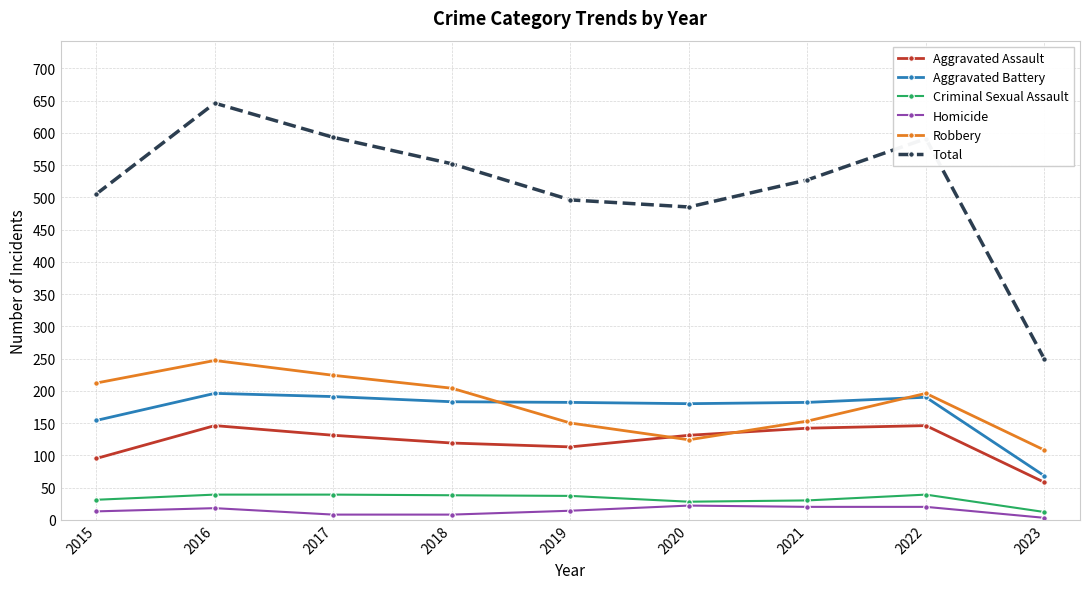

How many values in the Robbery series are below 196?

4